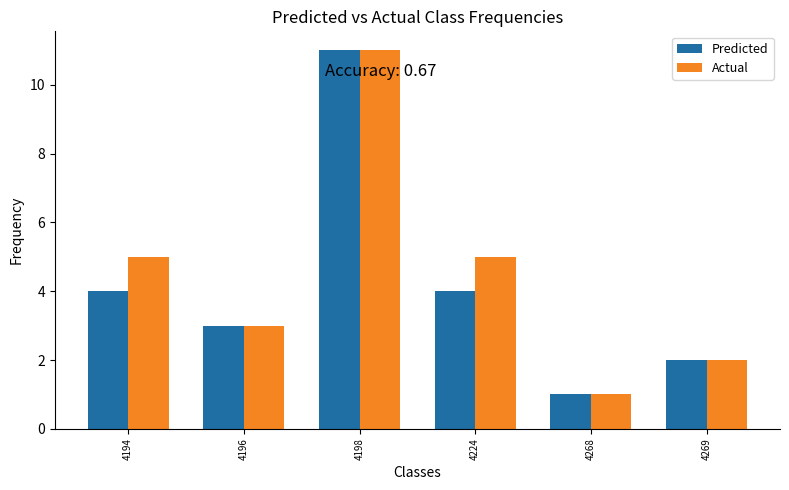

Which series has the largest total across all categories?

Actual